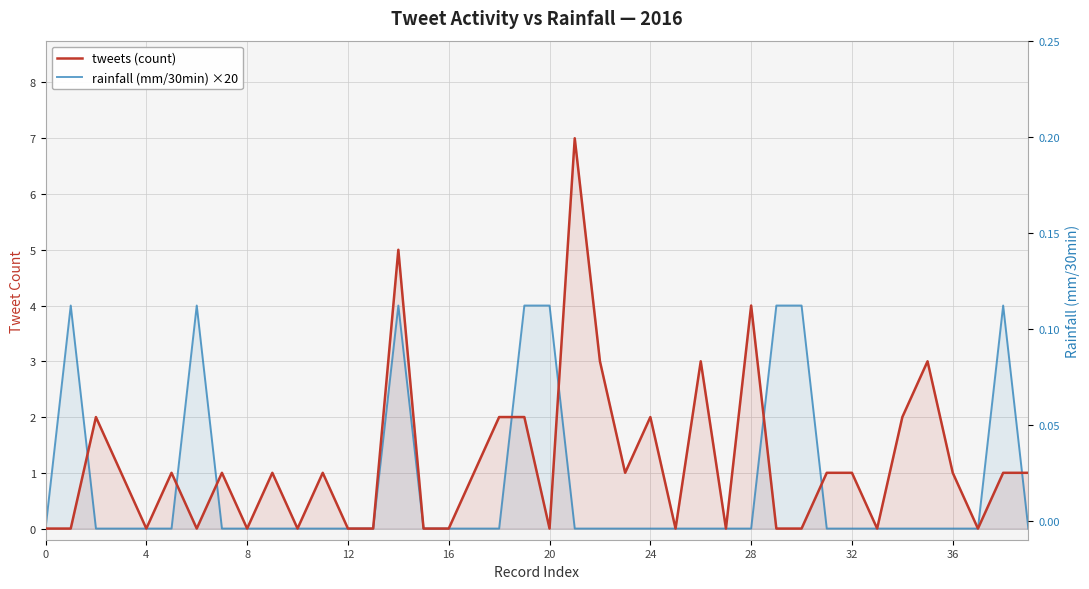

List the series in order of their overall mean, lowest first.

rainfall (mm/30min) ×20, tweets (count)